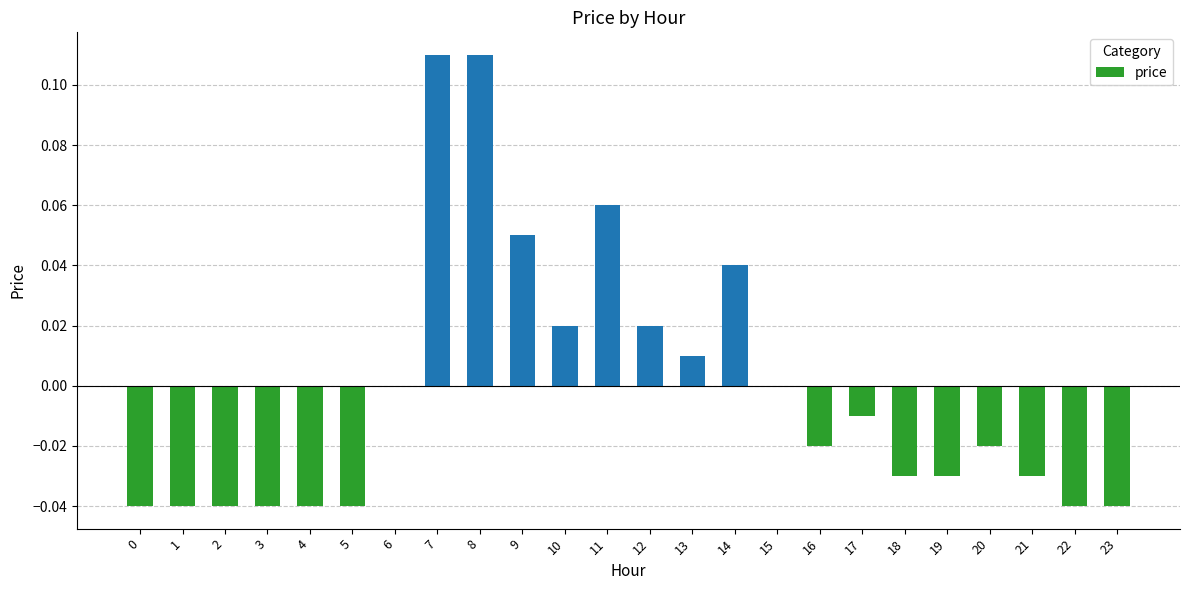

True or false: the data shows 0.0 at 6.

True